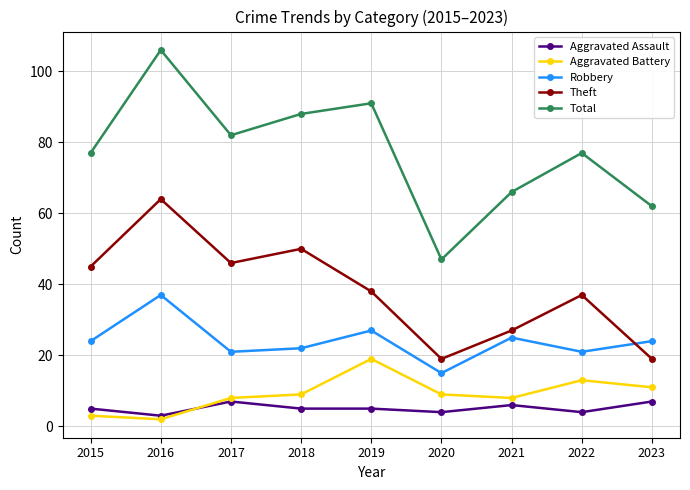

What is the maximum value shown in the chart?

106